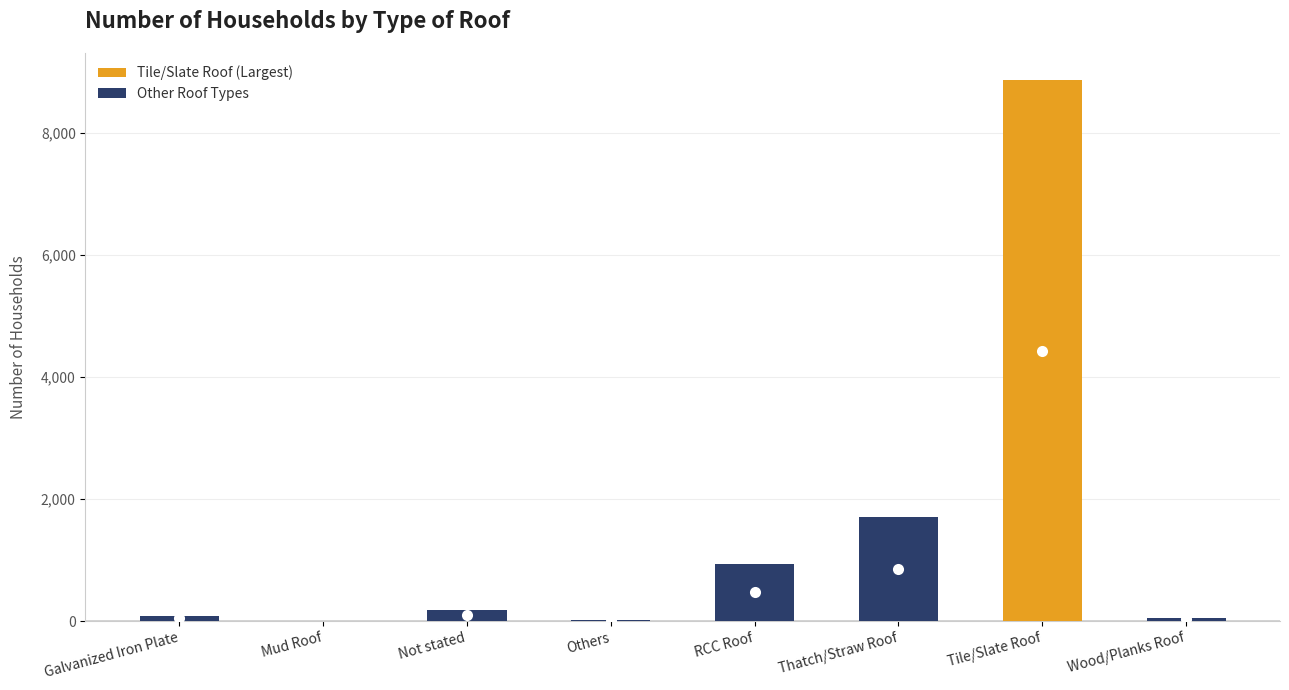

Are the bars horizontal?

No